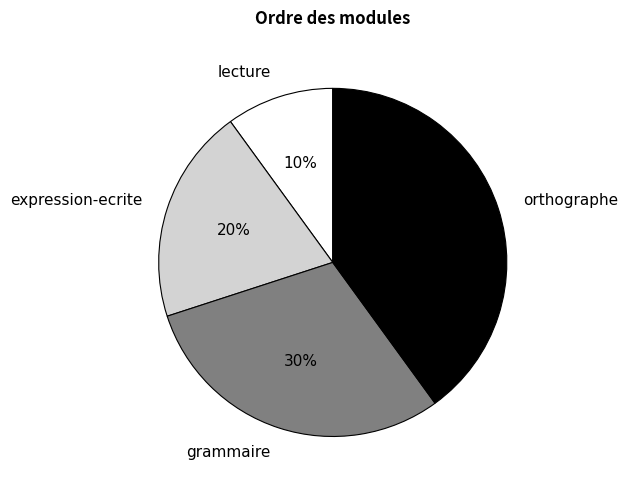

To the nearest percent, what portion does lecture represent?

10%